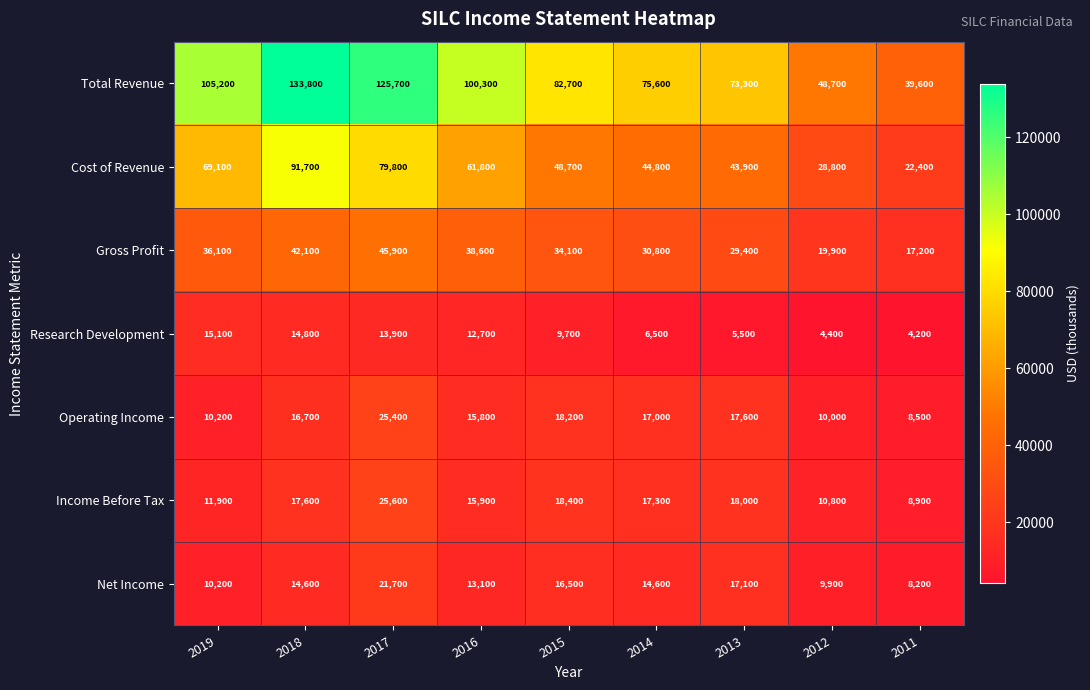

Which label corresponds to the largest value in the chart?

2018